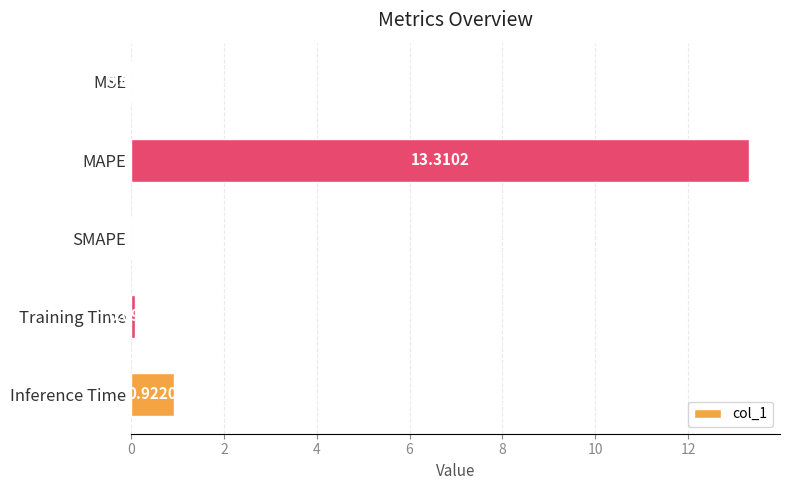

What is the sum of the values at SMAPE and MAPE?

13.3